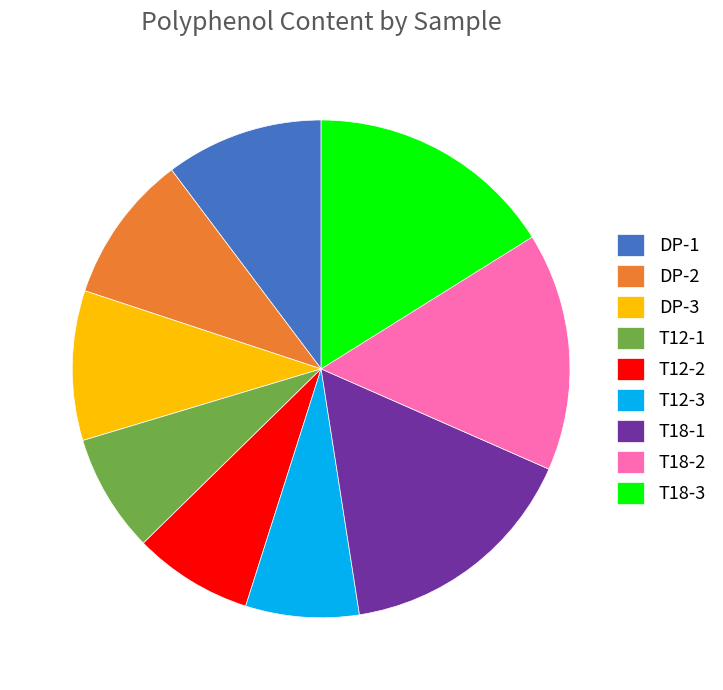

Is there any slice that represents more than half of the pie?

No